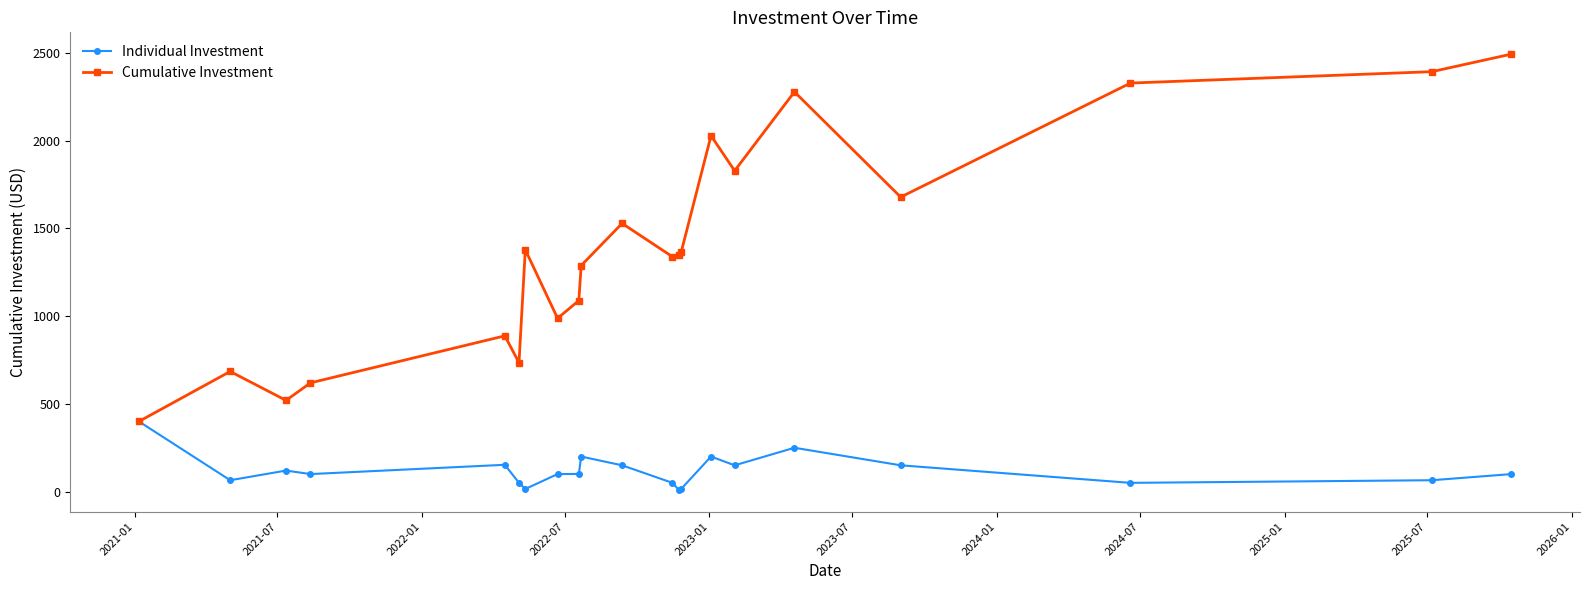

Which series has the largest range (max minus min)?

Cumulative Investment